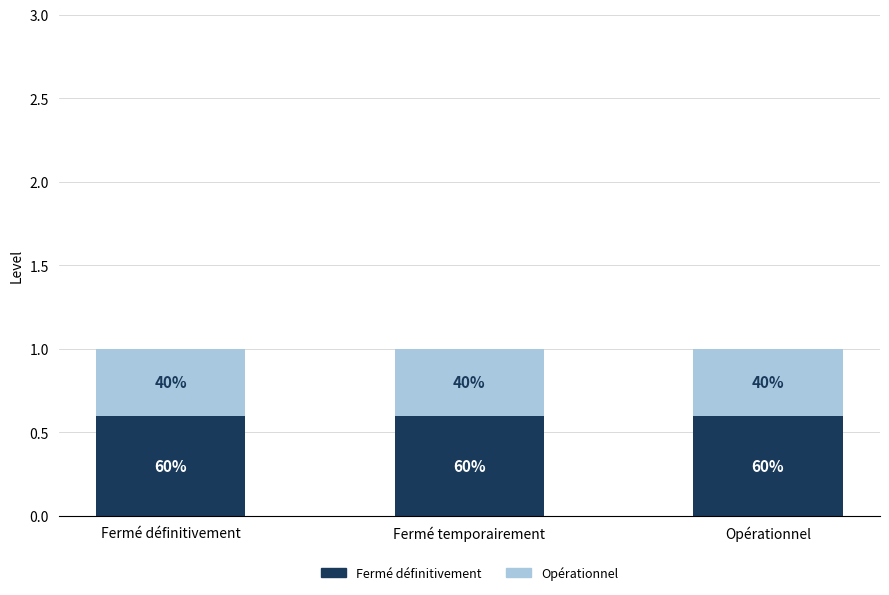

What is the value of the Fermé définitivement bar at the 2nd from the left?

0.6